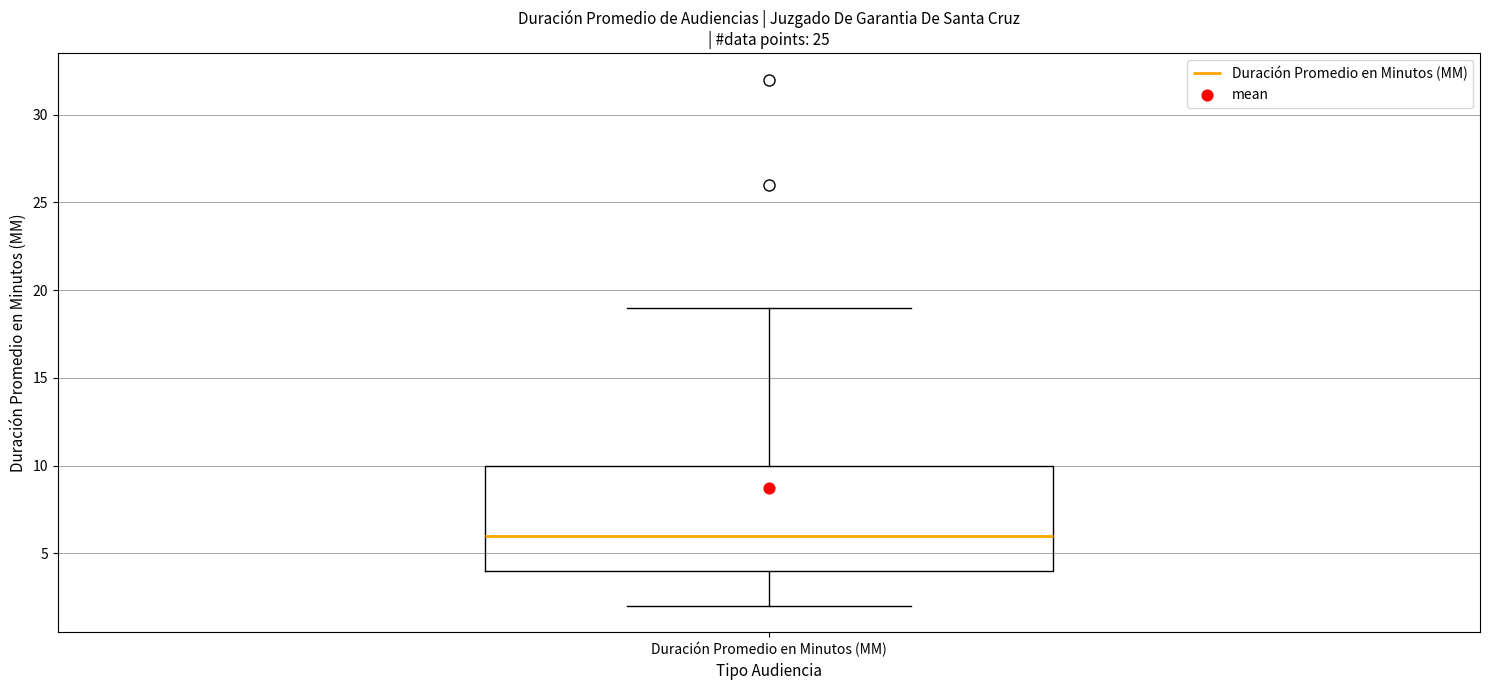

Read this box plot against the y-axis: the position of the median line, the range covered by the box, and the ends of both whiskers. The values are not printed on the chart, so give them approximately, as read against the axis.

median 6, box 4 to 10, whiskers 2 to 19